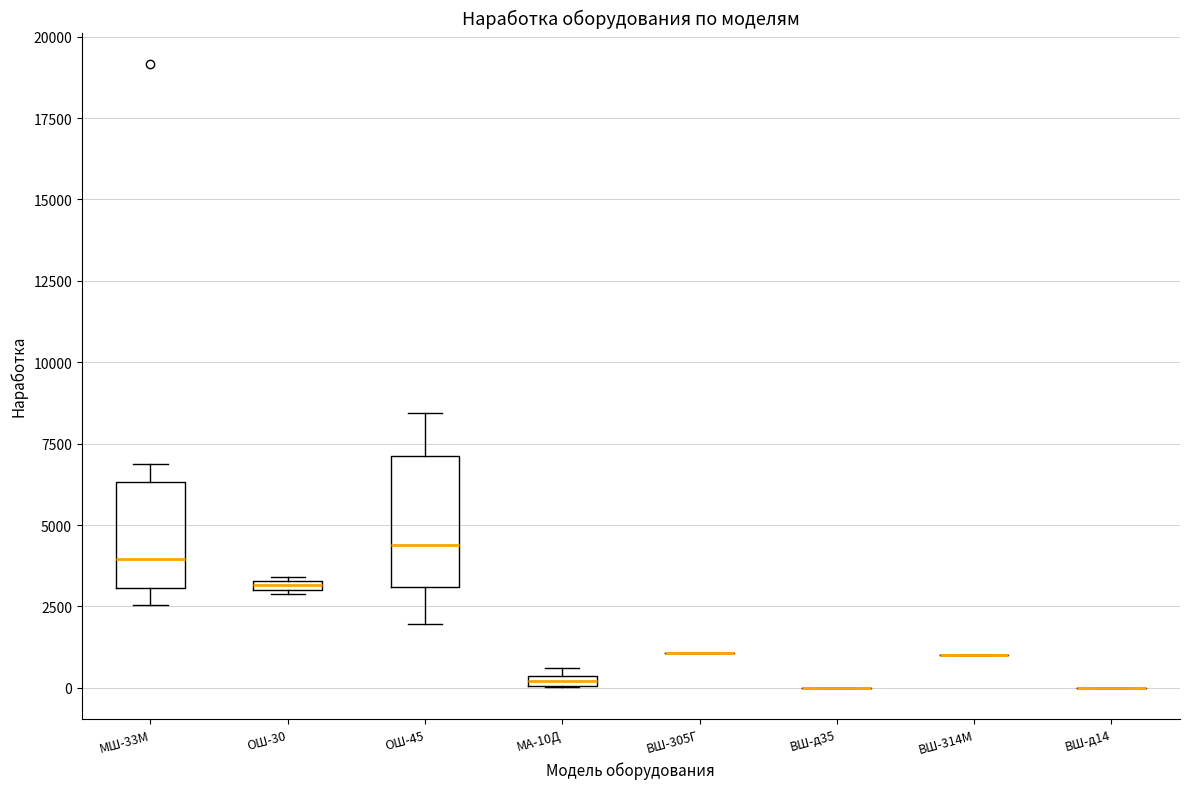

Comparing the boxes themselves (not the whiskers), which one is the tallest?

ОШ-45